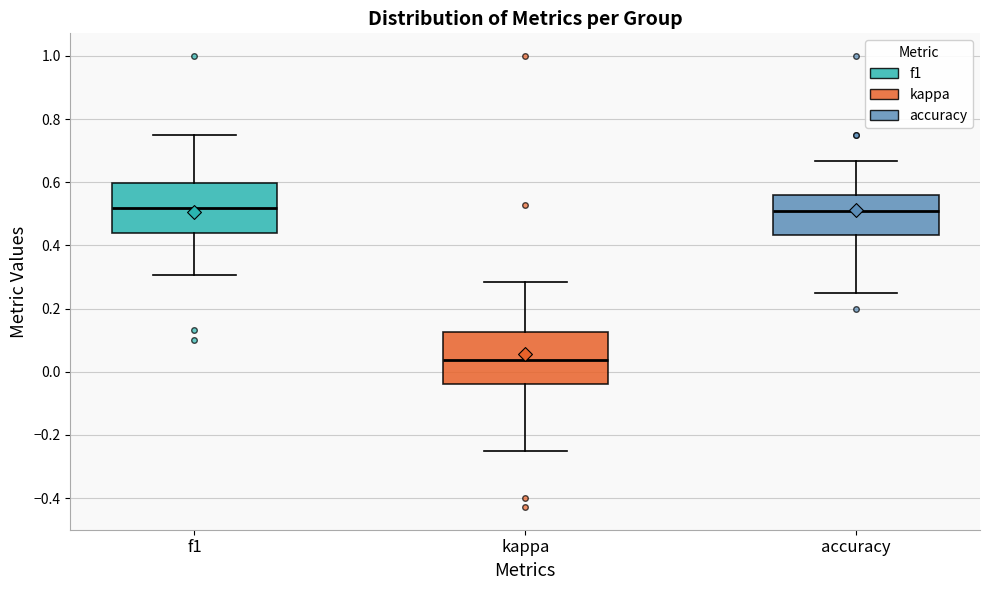

Reading left to right, transcribe this box plot: for each box, give where its median line is, the range the box spans, and where its two whiskers end, as read against the y-axis. The values are not printed on the chart, so give them approximately, as read against the axis.

f1: median 0.52, box 0.44 to 0.60, whiskers 0.30 to 0.76
kappa: median 0.04, box -0.04 to 0.12, whiskers -0.24 to 0.28
accuracy: median 0.50, box 0.44 to 0.56, whiskers 0.26 to 0.66